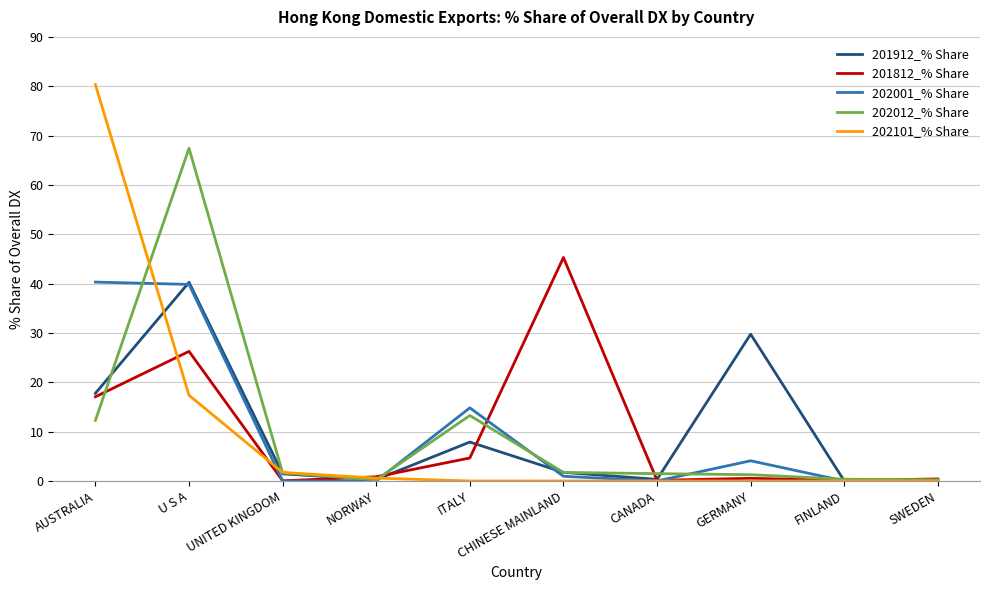

How many lines are shown in the chart?

5